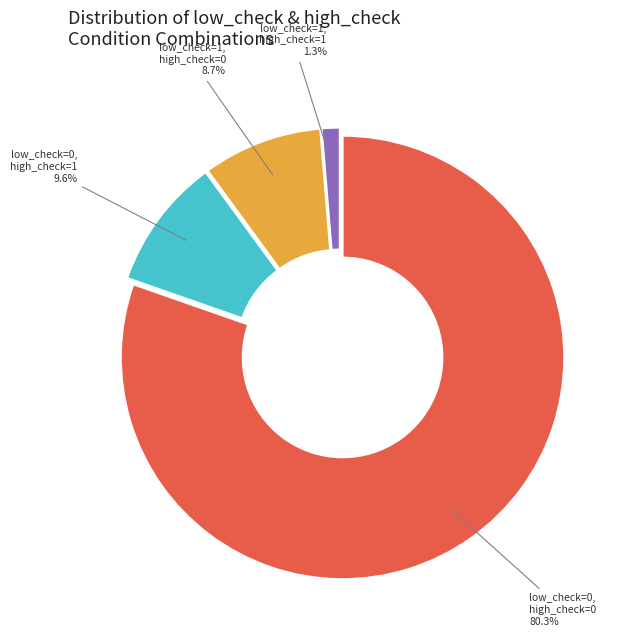

Does any single category account for the majority?

Yes